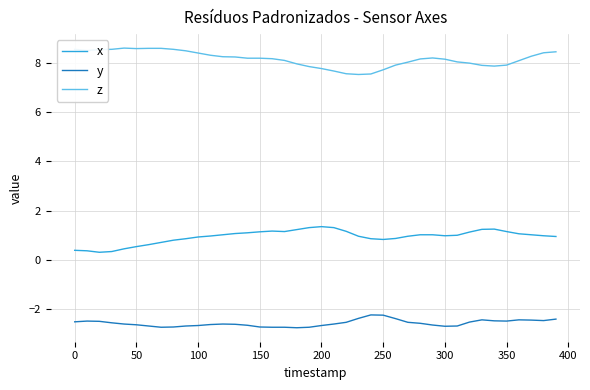

What is the greatest value displayed?

8.6